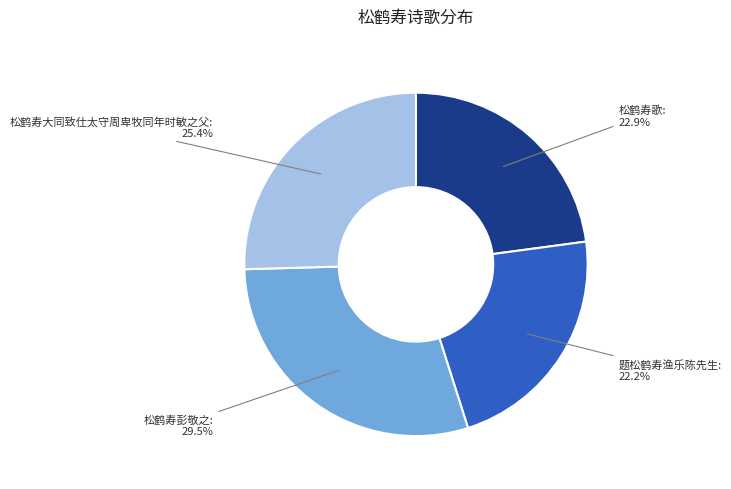

Does any single category account for the majority?

No